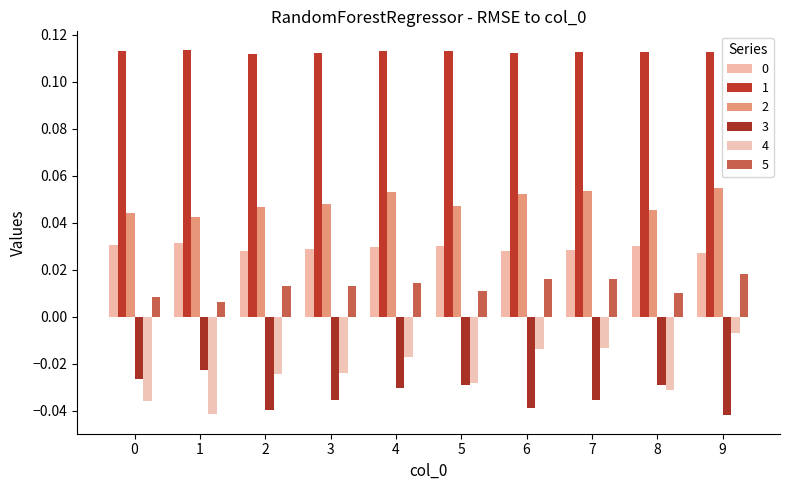

At which category is the sum across all series the highest?

9